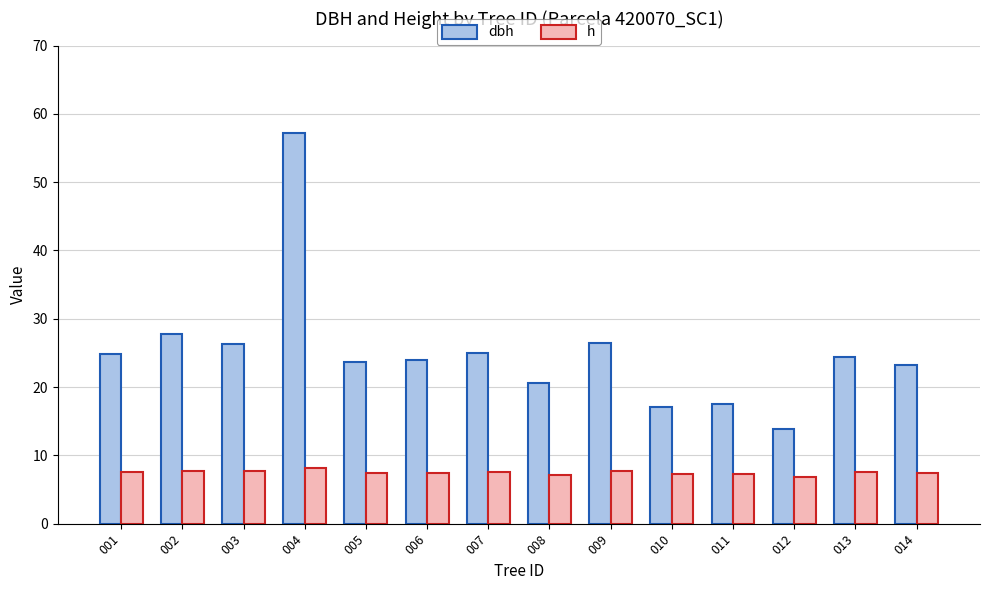

Which series changed the most between 009 and 010?

dbh